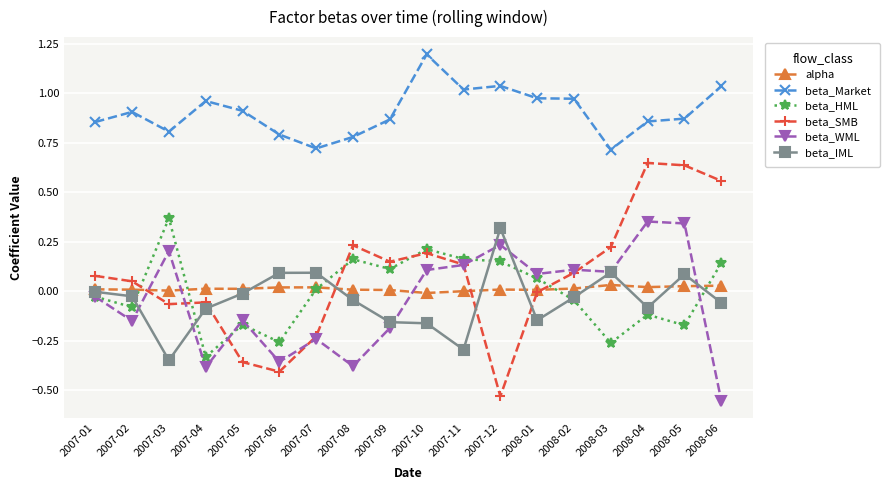

Is it true that beta_IML equals -0.0 at 2008-02?

True